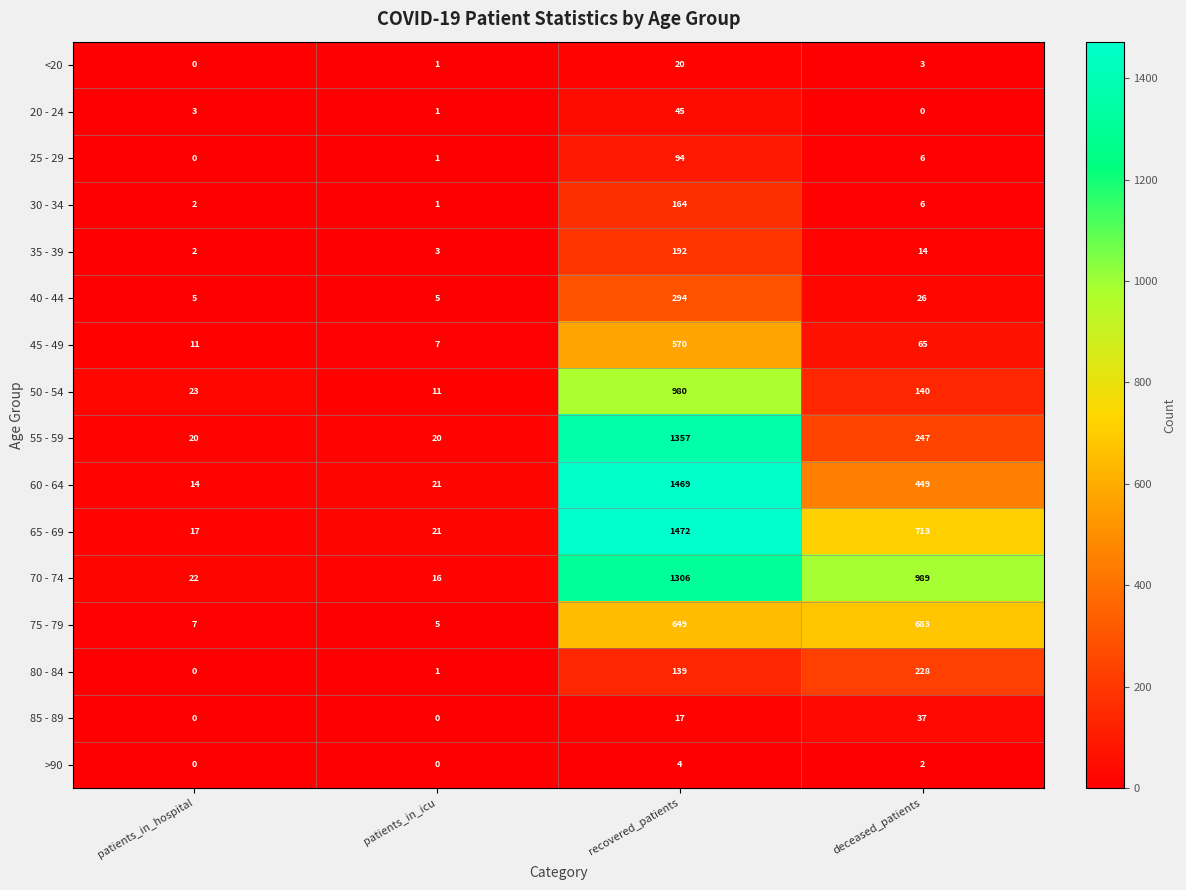

List the series in order of their peak value, lowest first.

>90, <20, 85 - 89, 20 - 24, 25 - 29, 30 - 34, 35 - 39, 80 - 84, 40 - 44, 45 - 49, 75 - 79, 50 - 54, 70 - 74, 55 - 59, 60 - 64, 65 - 69